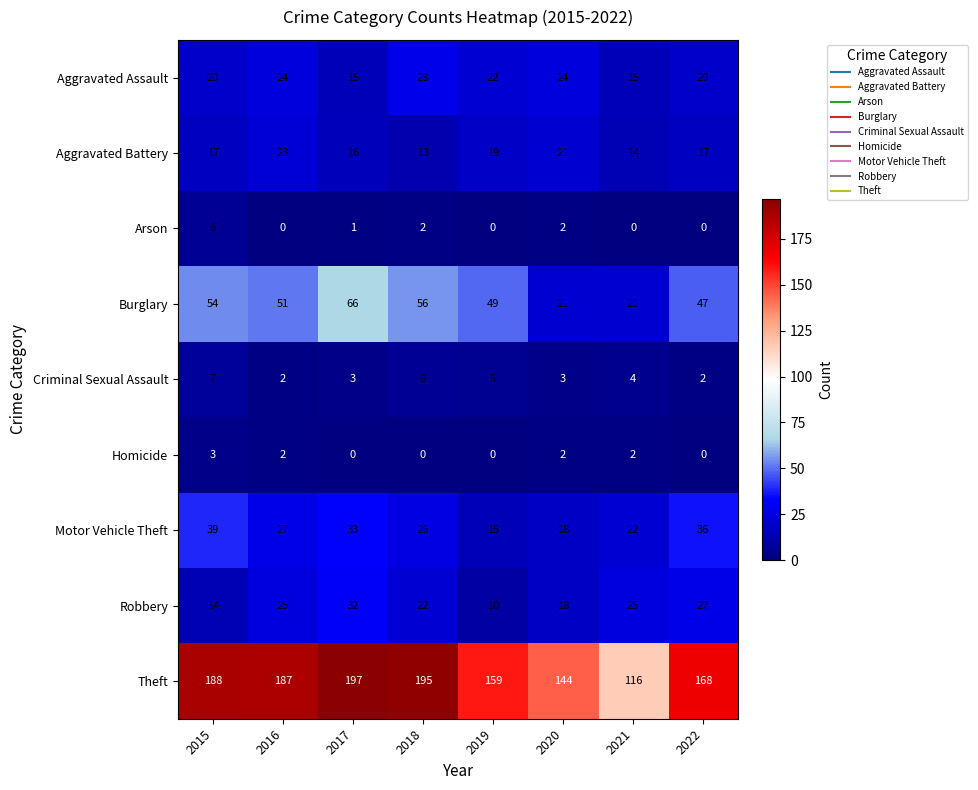

Count the Homicide values in the range 0 to 2.

7